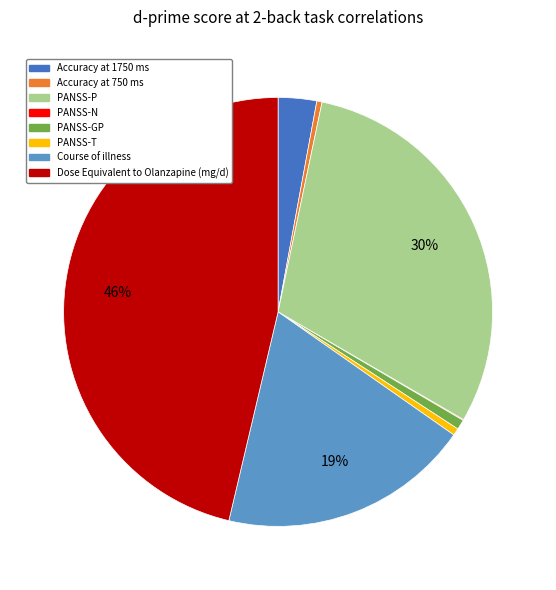

To the nearest percent, what portion does Accuracy at 1750 ms represent?

3%